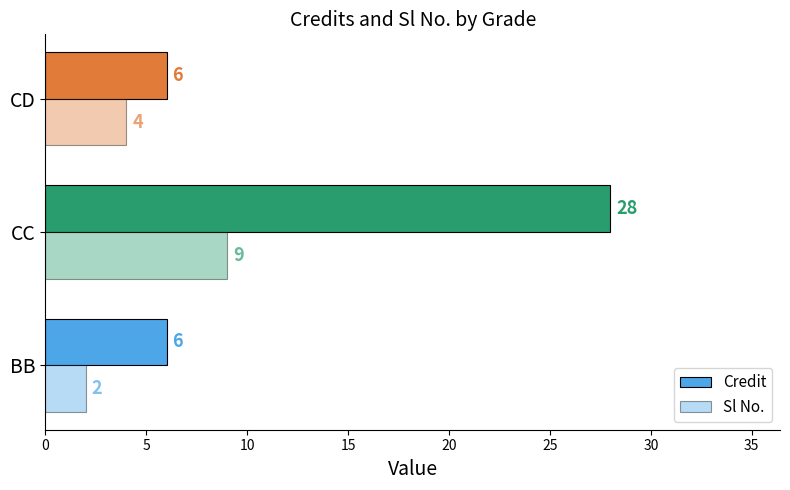

How many categories are shown in the chart?

3